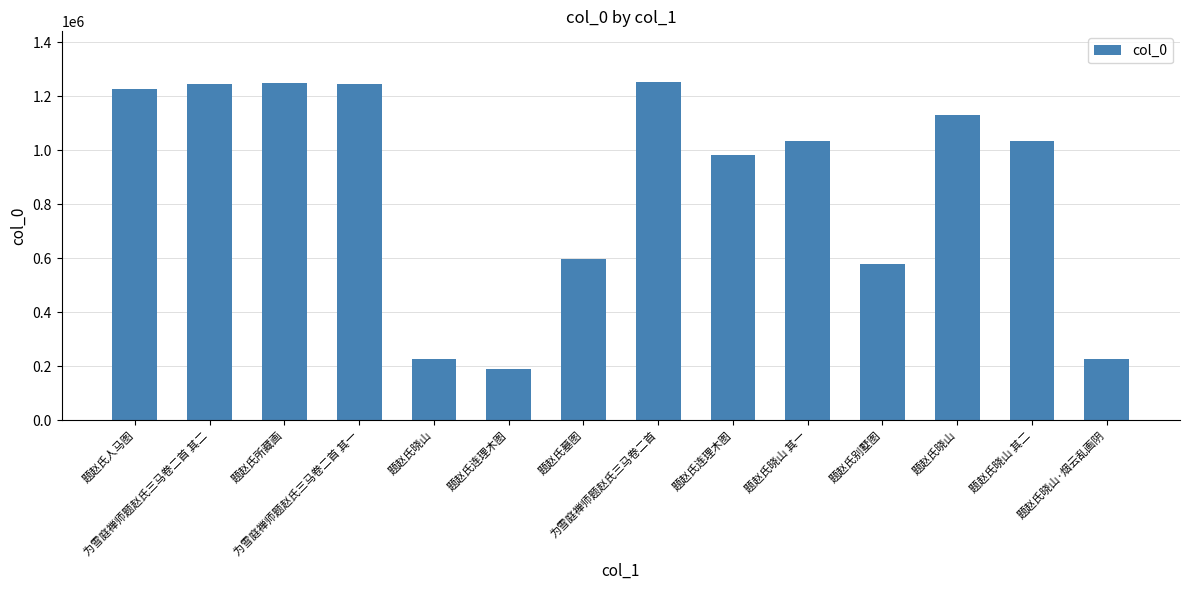

What is the difference between the maximum and second lowest values?

1026135